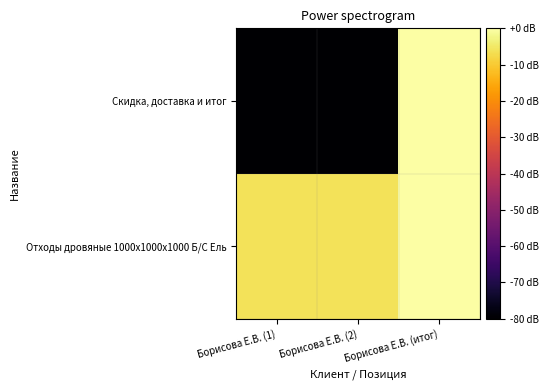

Reading right to left, transcribe all the data shown in this chart.

Отходы дровяные 1000x1000x1000 Б/С Ель: Борисова Е.В. (итог)=0.0	Борисова Е.В. (2)=-6.0	Борисова Е.В. (1)=-6.0
Скидка, доставка и итог: Борисова Е.В. (итог)=0.0	Борисова Е.В. (2)=-266.0	Борисова Е.В. (1)=-266.0